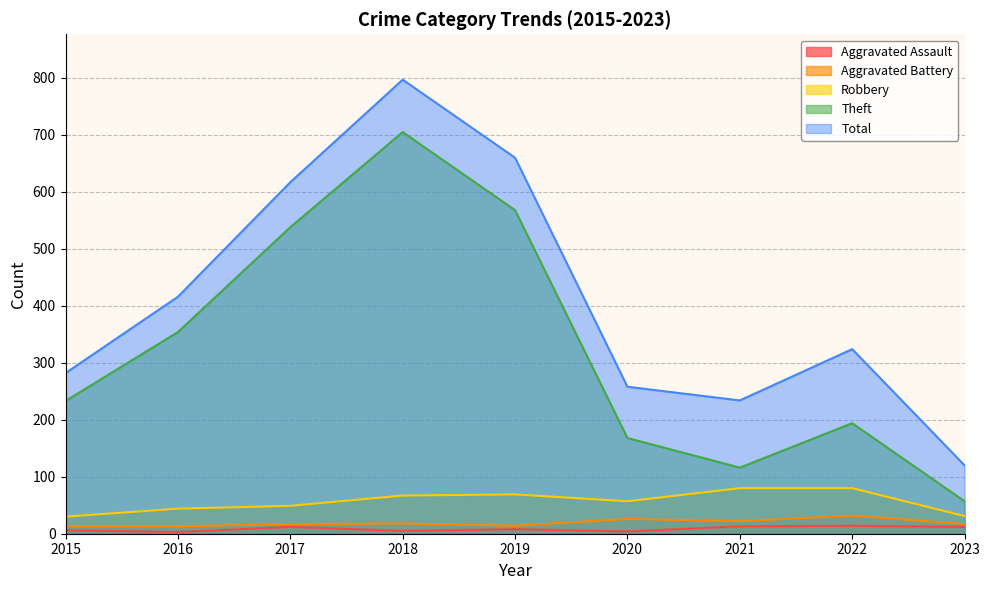

At which label does Total first exceed 324?

2016